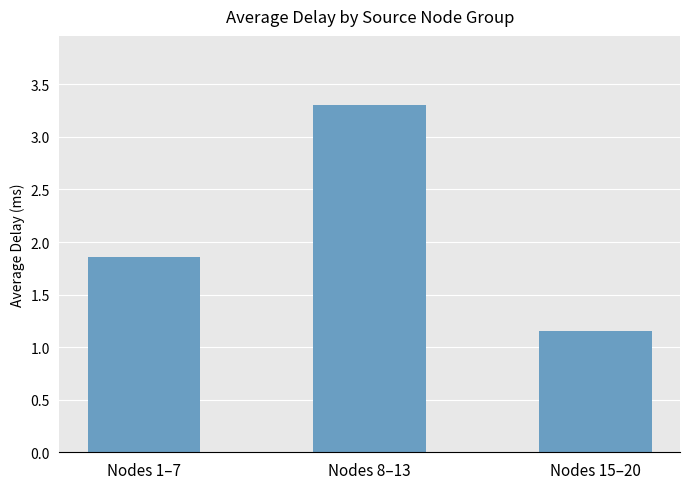

What is the ratio of the value at Nodes 15–20 to the value at Nodes 1–7?

0.6